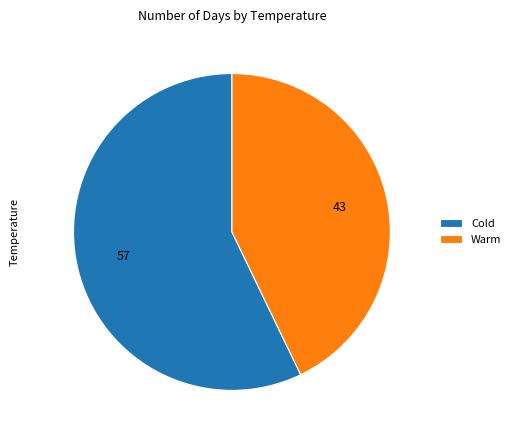

Does Warm represent more than half of the total?

No